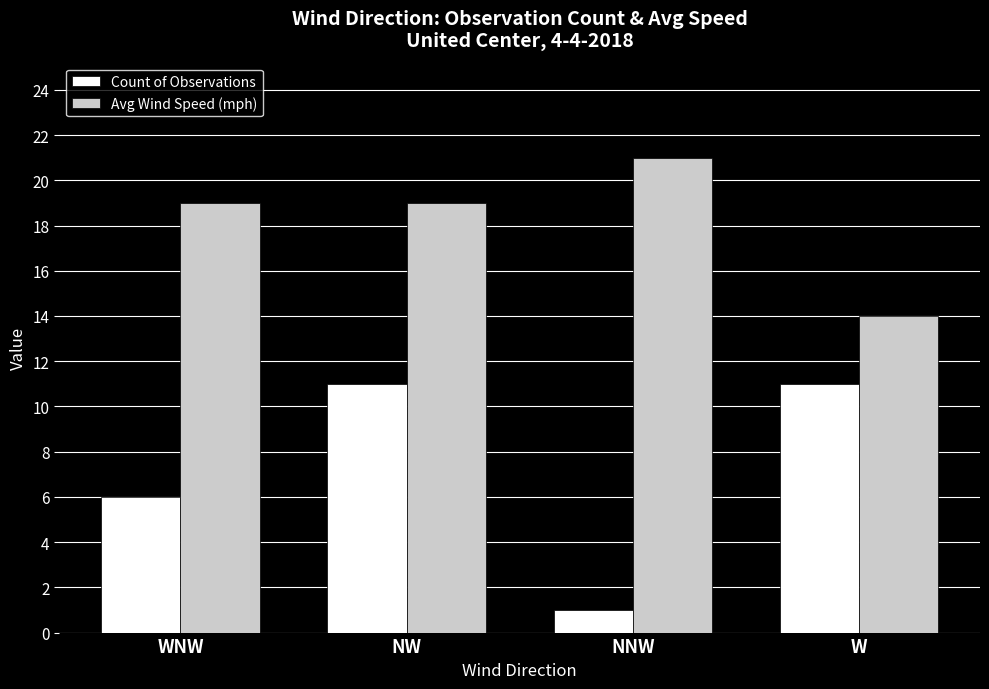

What are all the series names shown in the legend?

Count of Observations, Avg Wind Speed (mph)